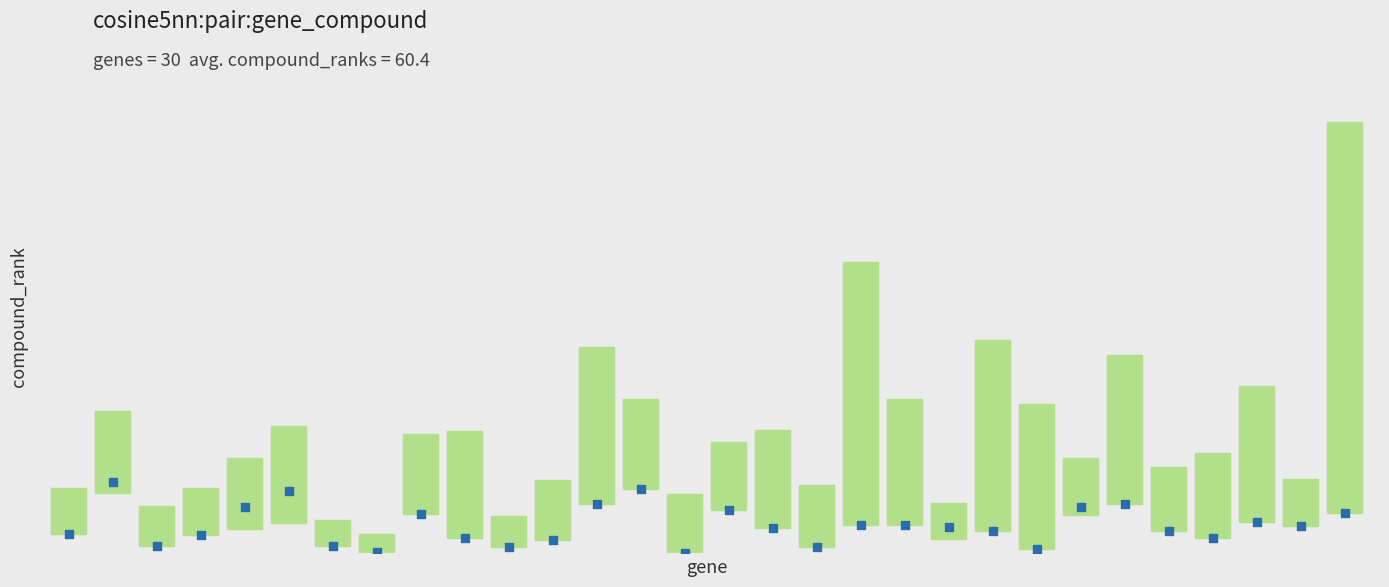

Between 23 and 16, which is larger?

23